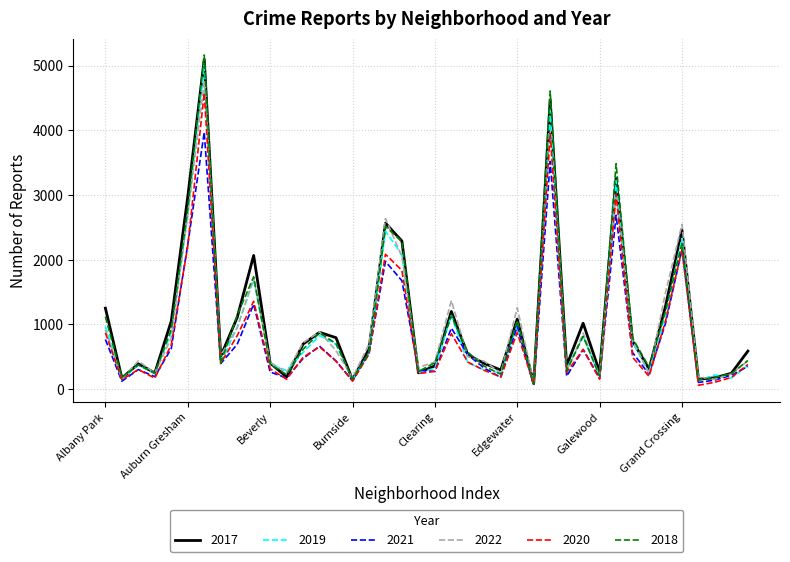

What is the maximum value shown in the chart?

5162